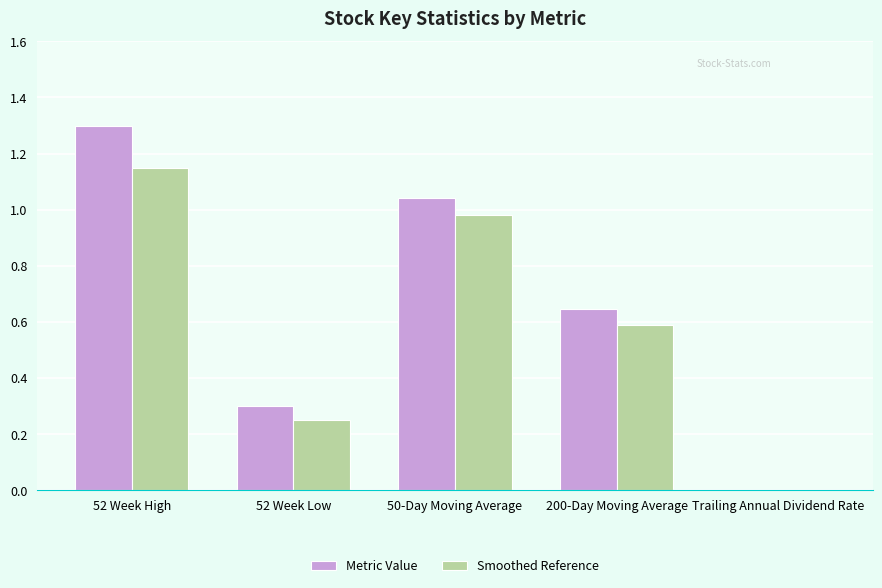

At which label is Metric Value closest to 0?

Trailing Annual Dividend Rate